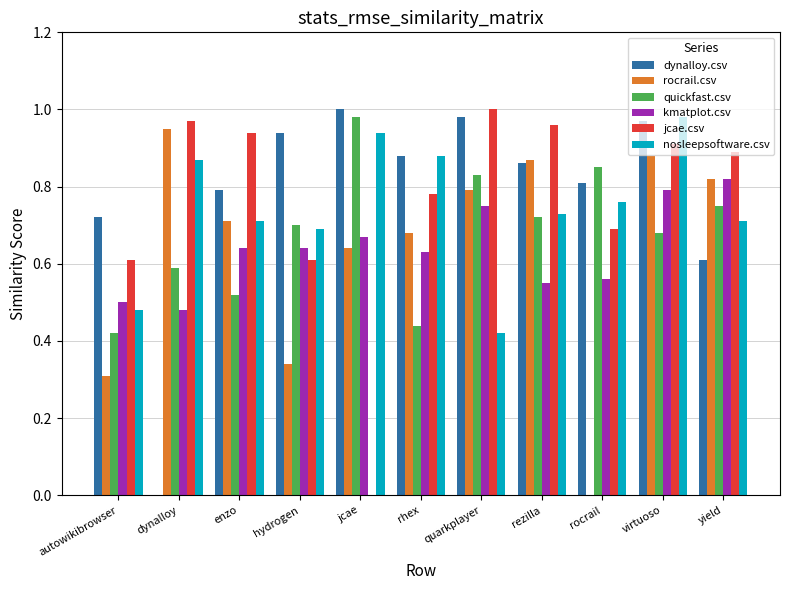

How many data points in dynalloy.csv are above 0?

10